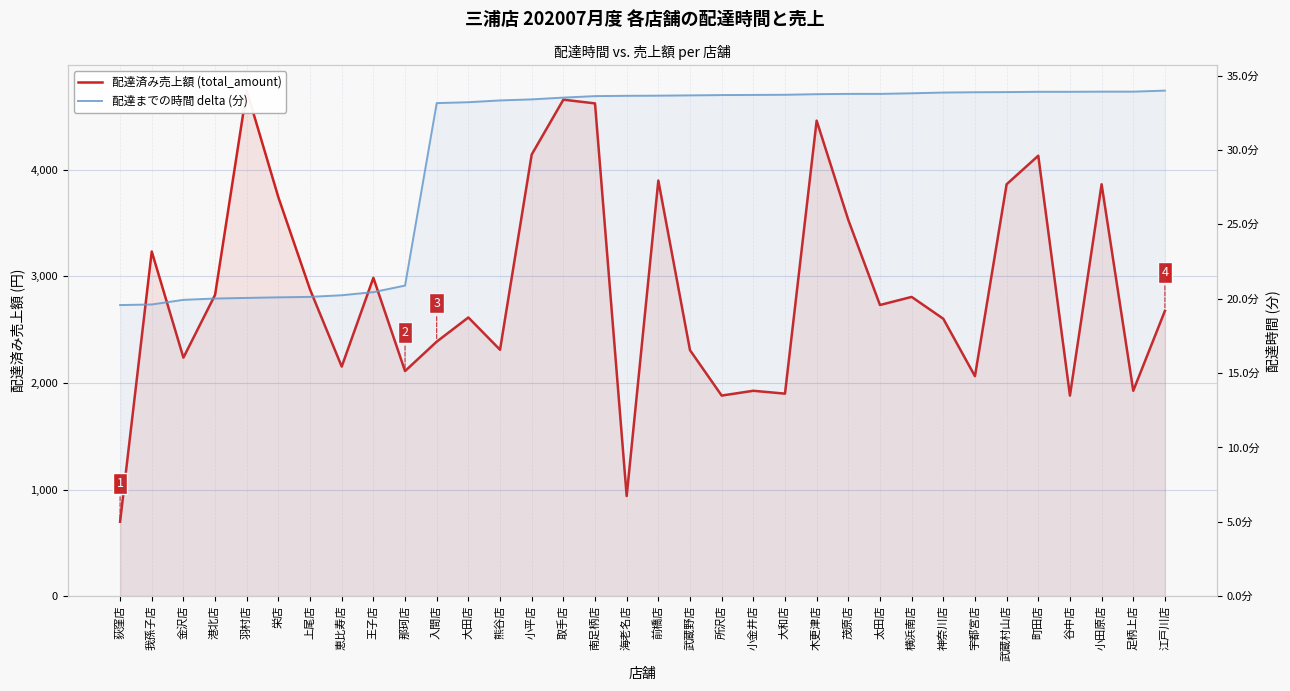

Which category has the highest value across all series?

羽村店